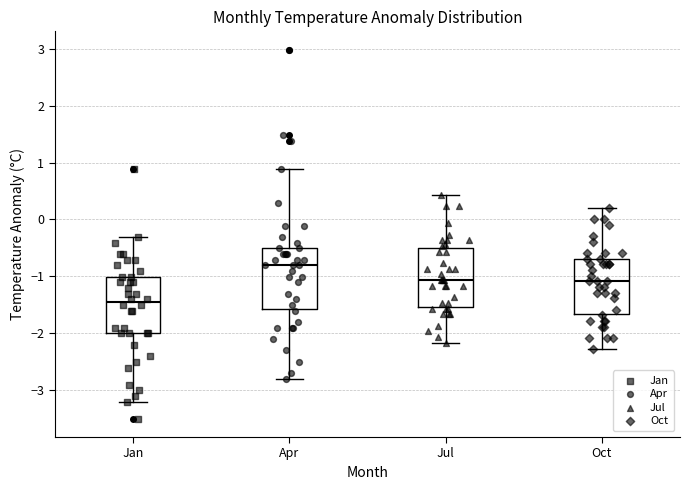

Reading left to right, read every box against the y-axis: the position of its median line, the range the box covers, and the ends of its whiskers. The values are not printed on the chart, so give them approximately, as read against the axis.

Jan: median -1.5, box -2.0 to -1.0, whiskers -3.2 to -0.3
Apr: median -0.8, box -1.6 to -0.5, whiskers -2.8 to 0.9
Jul: median -1.1, box -1.5 to -0.5, whiskers -2.2 to 0.4
Oct: median -1.1, box -1.7 to -0.7, whiskers -2.3 to 0.2